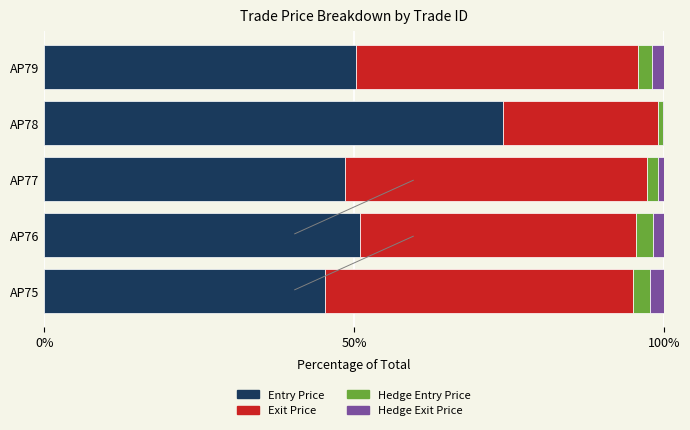

What is the total value across all series at AP75?

100.0